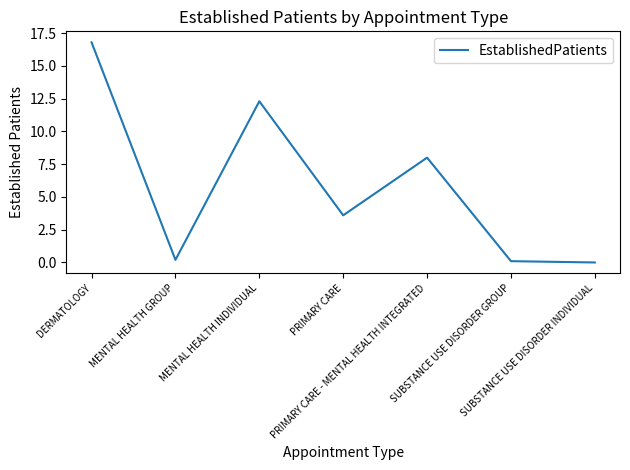

What is the greatest value displayed?

16.8